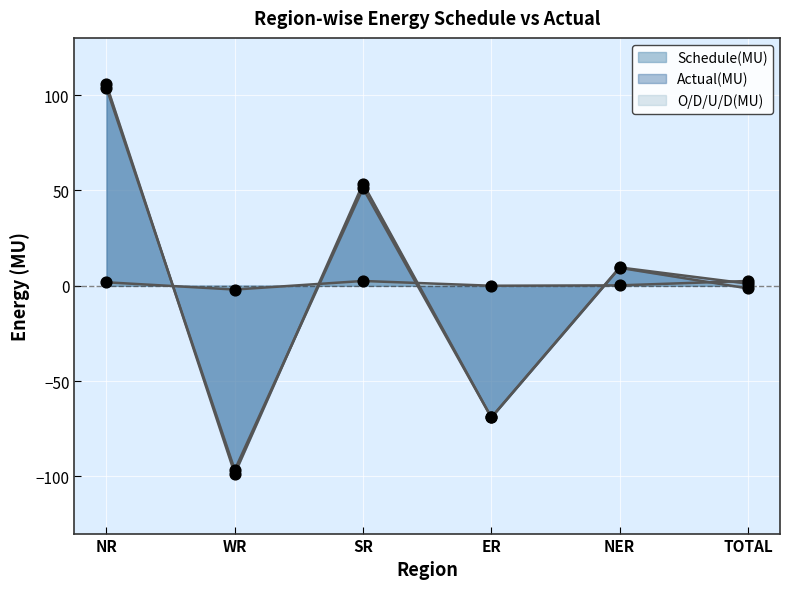

Which series has the widest spread of Y values?

Actual(MU)